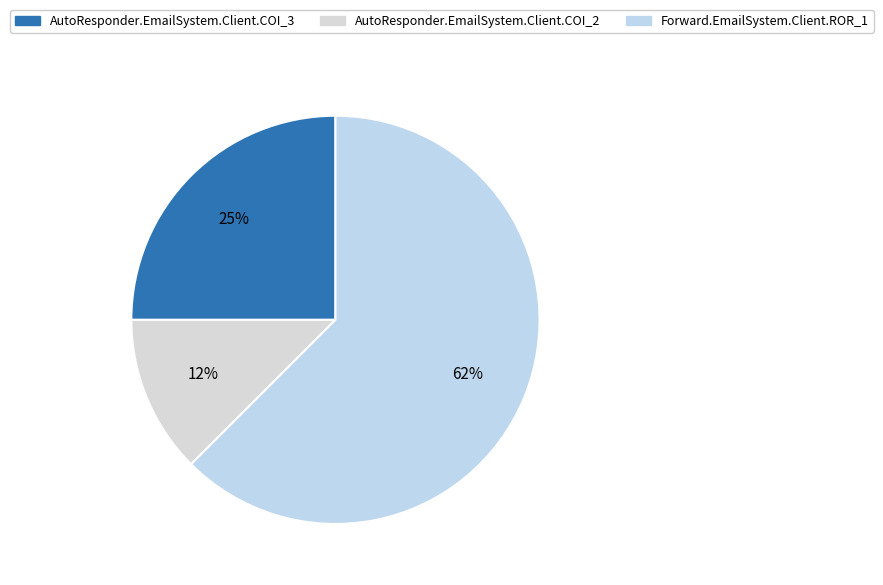

What is the largest slice in the pie chart?

Forward.EmailSystem.Client.ROR_1